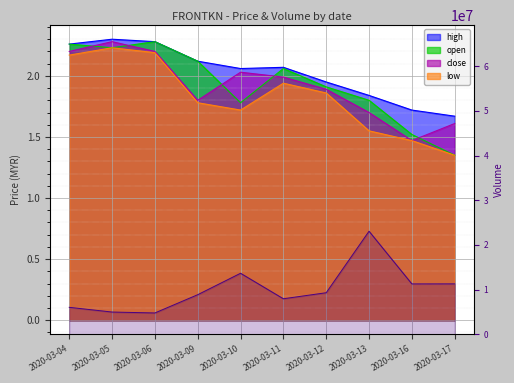

What is the difference between the second highest and minimum values?

8887100